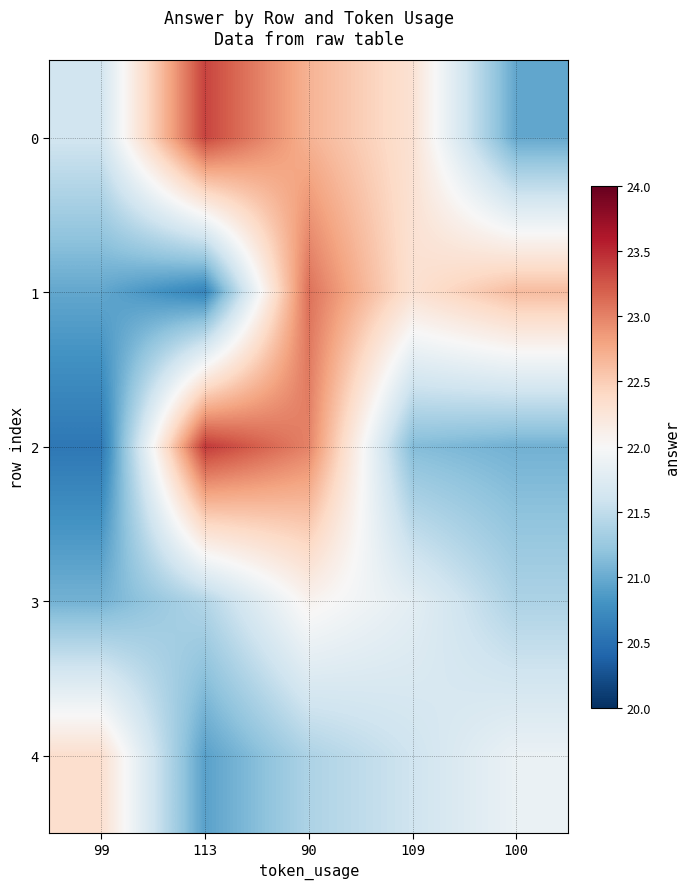

How many series are shown in this chart?

5